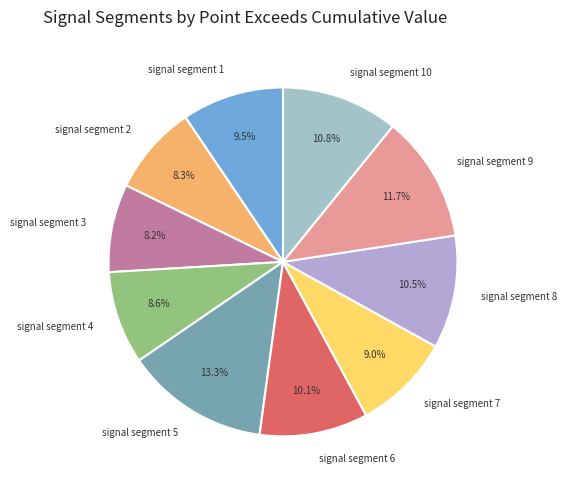

What is the largest slice in the pie chart?

signal segment 5